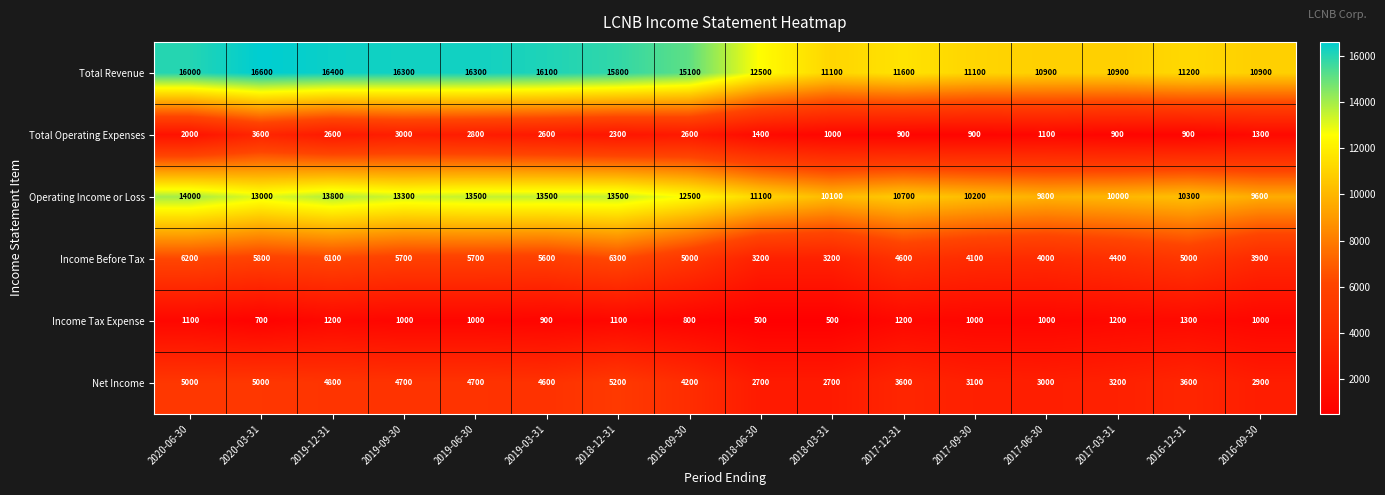

What is the smallest value displayed?

500